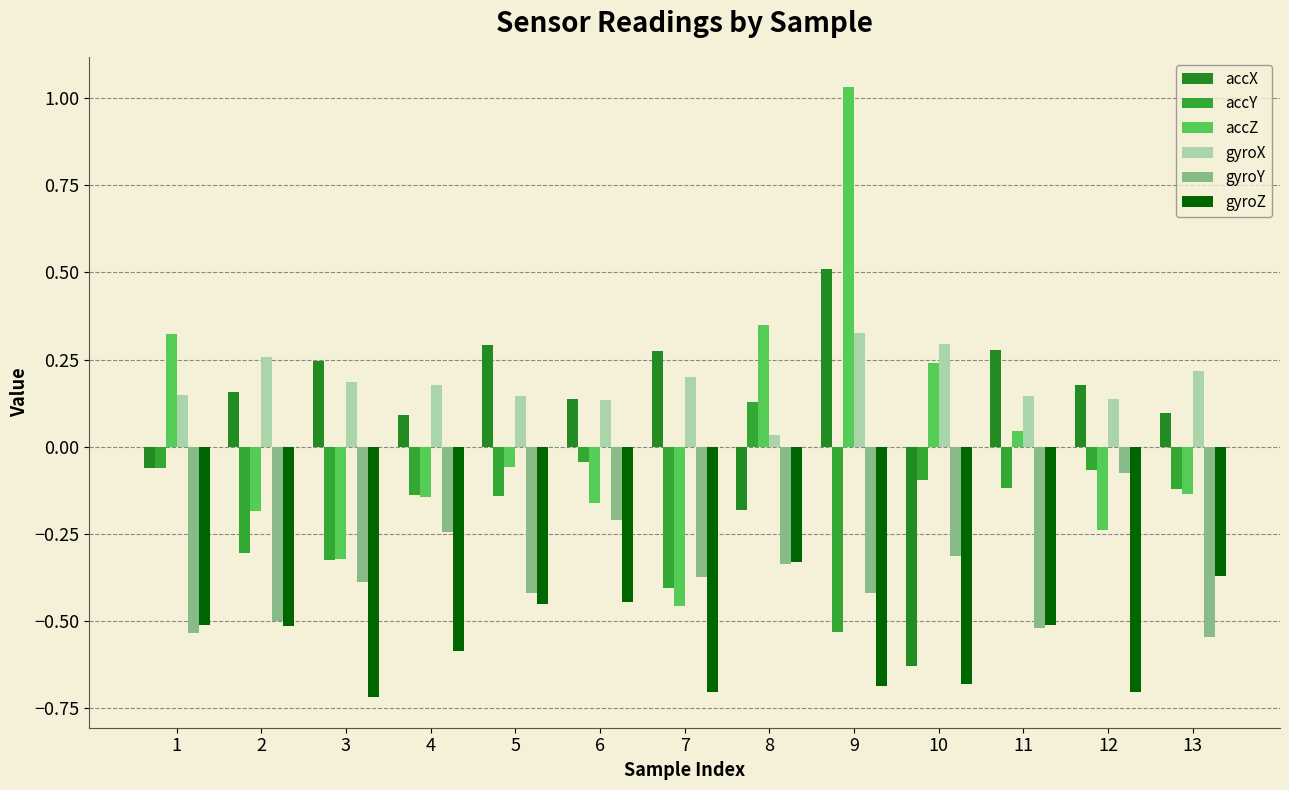

How many data points in accZ are less than 0?

8